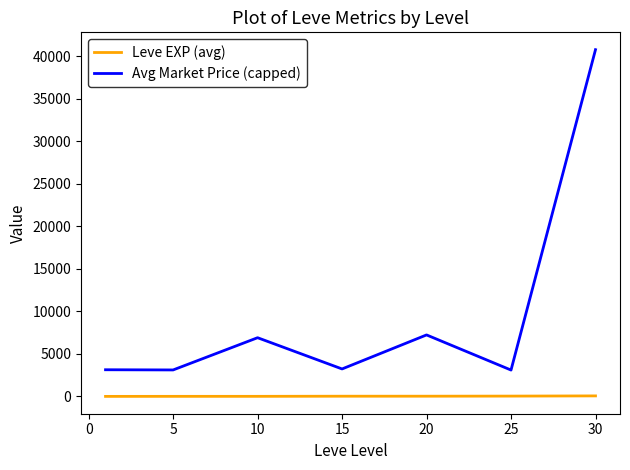

Which series has the largest total across all categories?

Avg Market Price (capped)